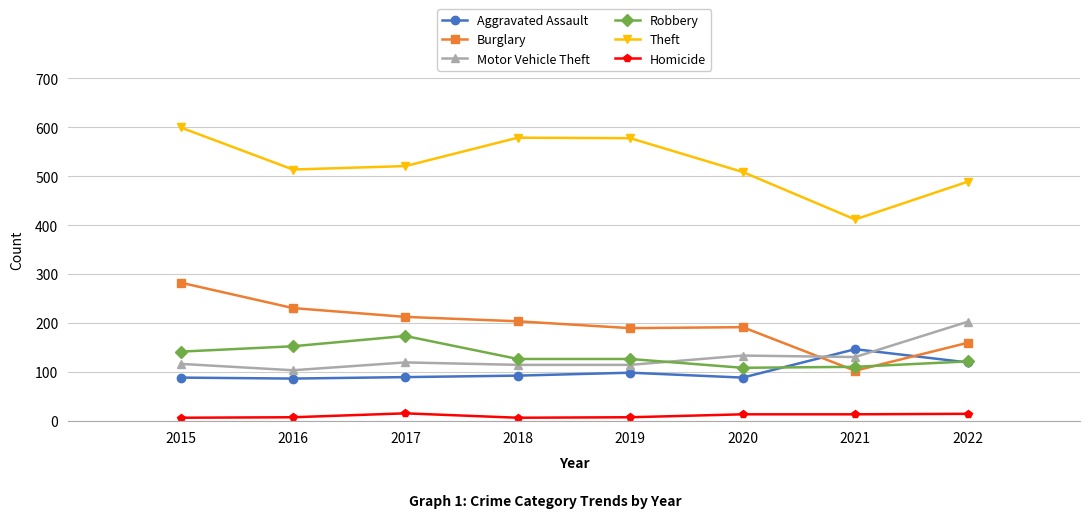

What is the total value across all series at 2020?

1047